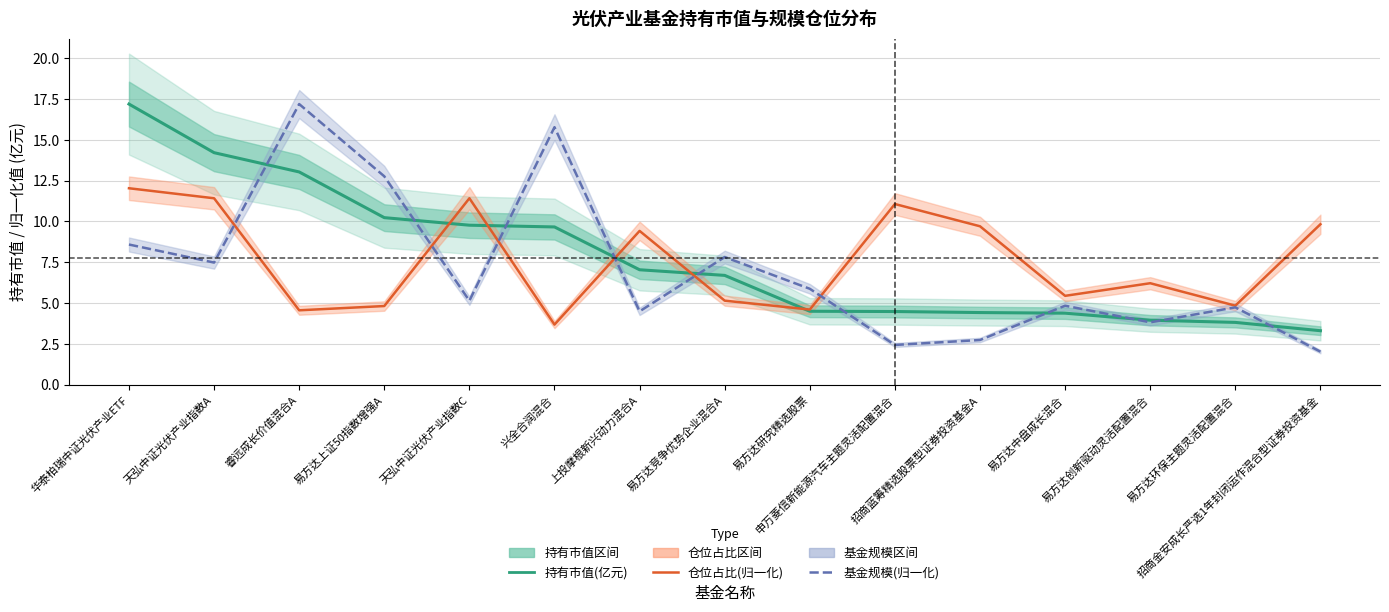

List the labels in order of 仓位占比(归一化) value, smallest first.

兴全合润混合, 睿远成长价值混合A, 易方达研究精选股票, 易方达上证50指数增强A, 易方达环保主题灵活配置混合, 易方达竞争优势企业混合A, 易方达中盘成长混合, 易方达创新驱动灵活配置混合, 上投摩根新兴动力混合A, 招商蓝筹精选股票型证券投资基金A, 招商金安成长严选1年封闭运作混合型证券投资基金, 申万菱信新能源汽车主题灵活配置混合, 天弘中证光伏产业指数A, 天弘中证光伏产业指数C, 华泰柏瑞中证光伏产业ETF